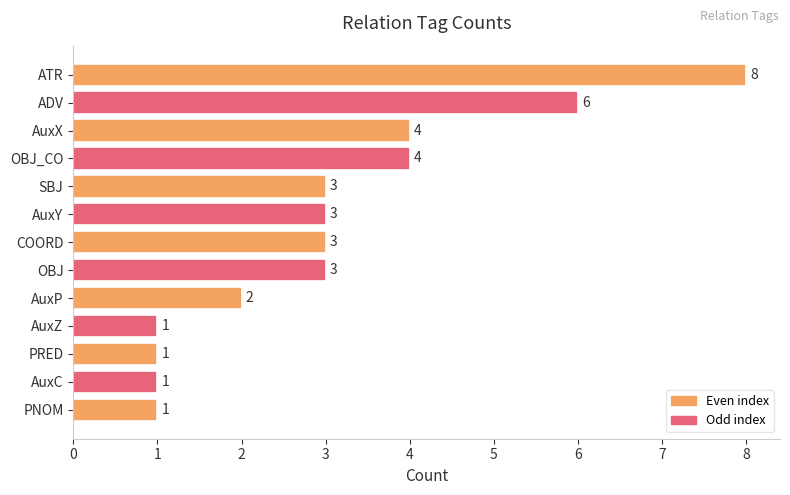

Reading top to bottom, transcribe all the data shown in this chart.

ATR=8	ADV=6	AuxX=4	OBJ_CO=4	SBJ=3	AuxY=3	COORD=3	OBJ=3	AuxP=2	AuxZ=1	PRED=1	AuxC=1	PNOM=1